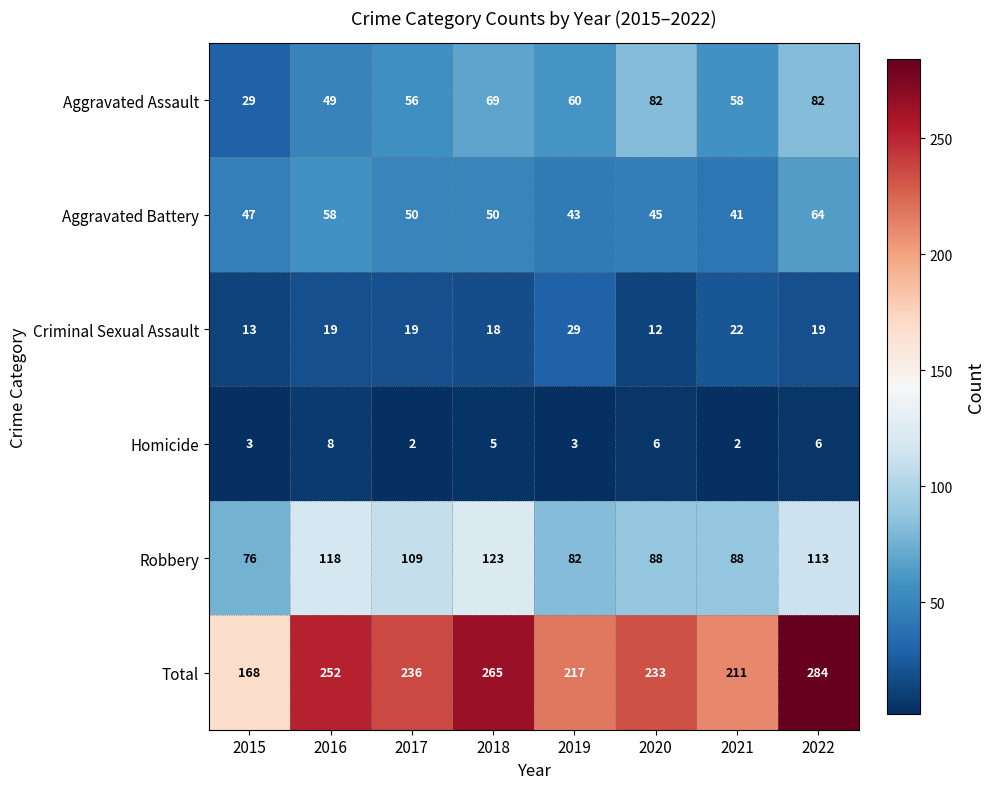

How many data points does each series have?

8